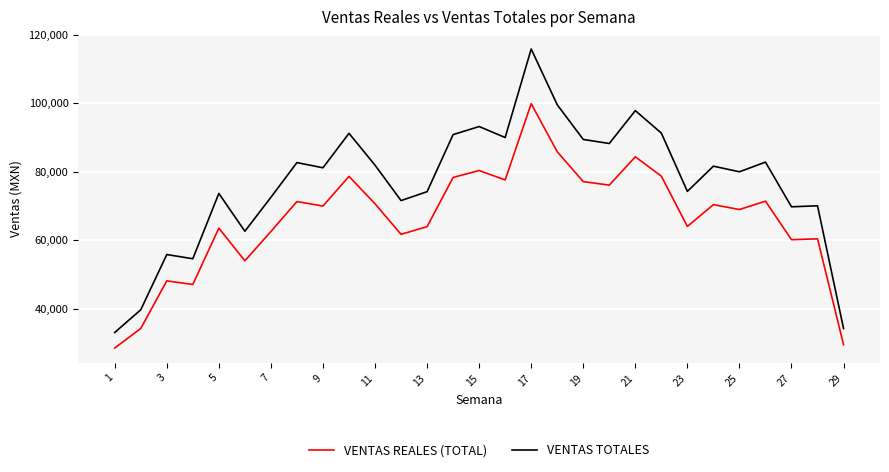

What are all the series names shown in the legend?

VENTAS REALES (TOTAL), VENTAS TOTALES